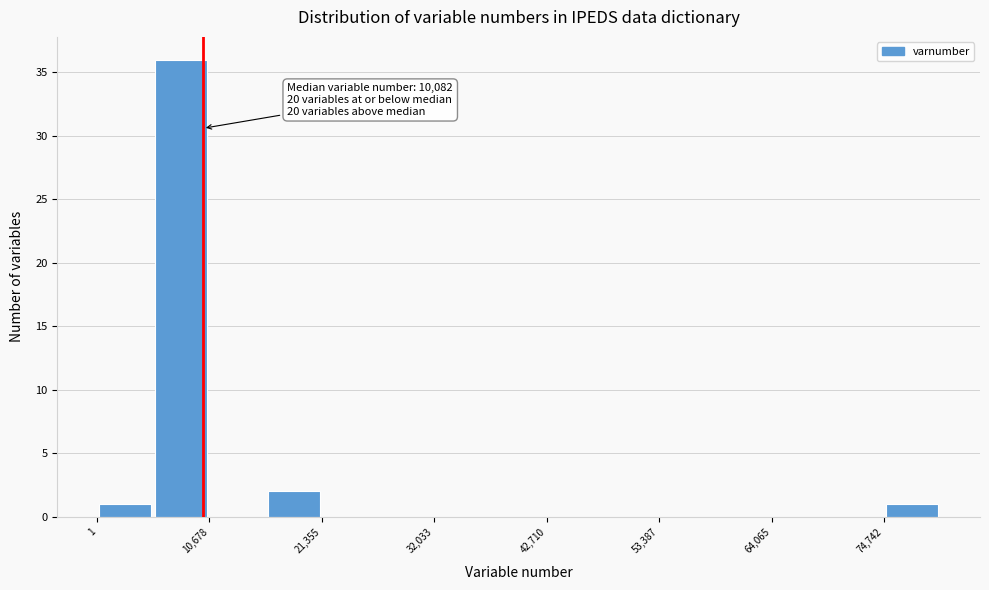

Around what value on the x-axis is the tallest bar? Give the approximate position of its centre, as read against the axis.

8000